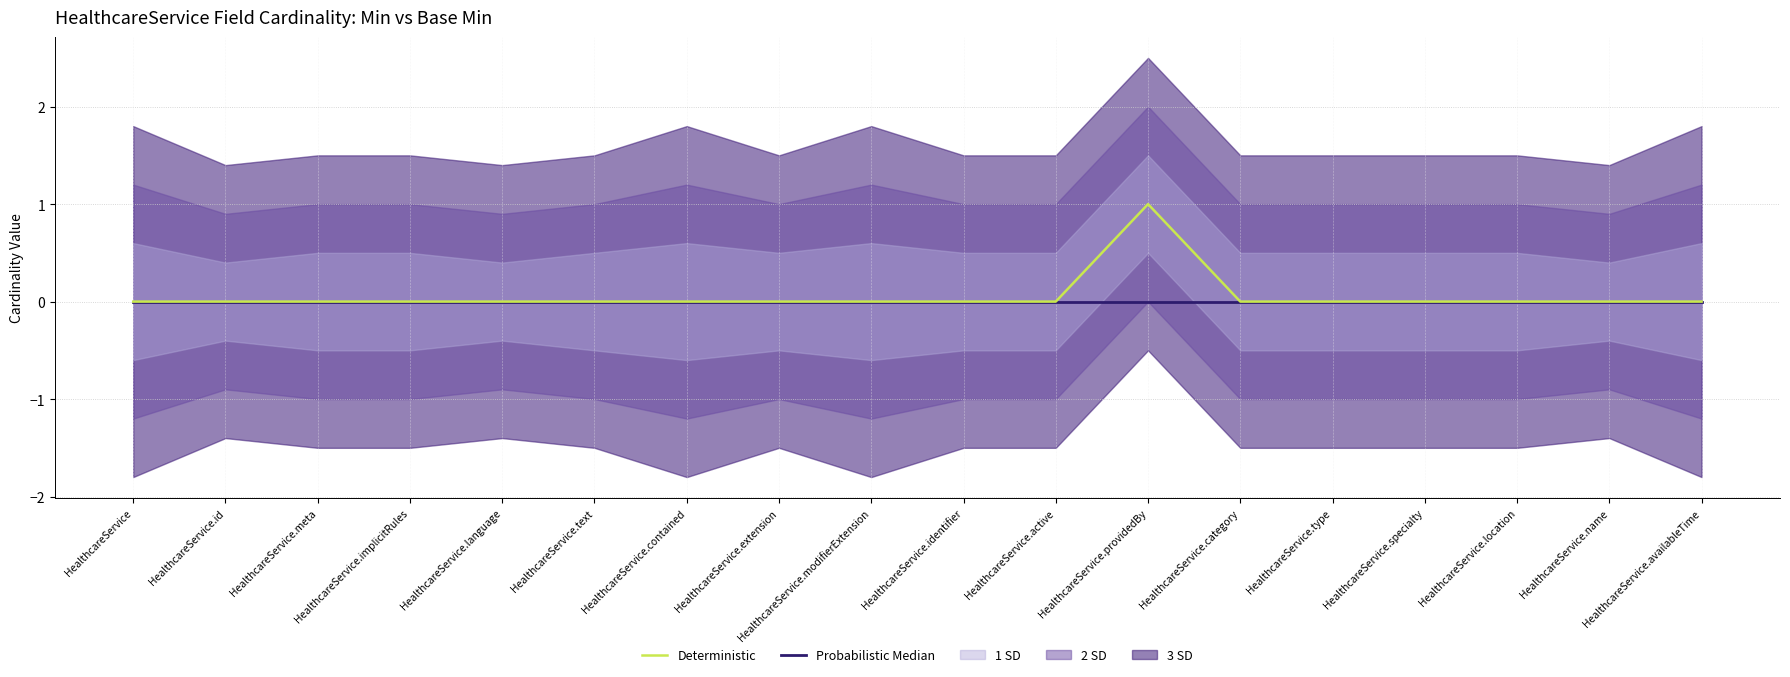

Which series has the largest range (max minus min)?

Deterministic